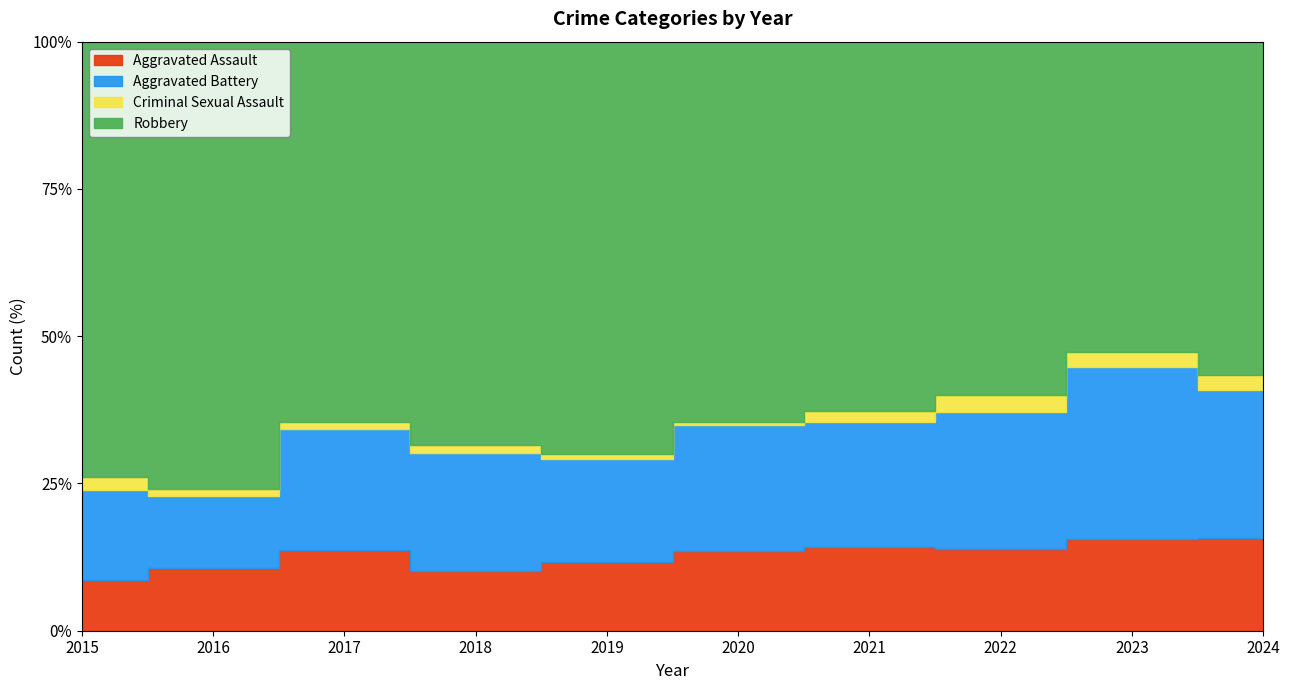

How many data points in Criminal Sexual Assault are less than 12?

5